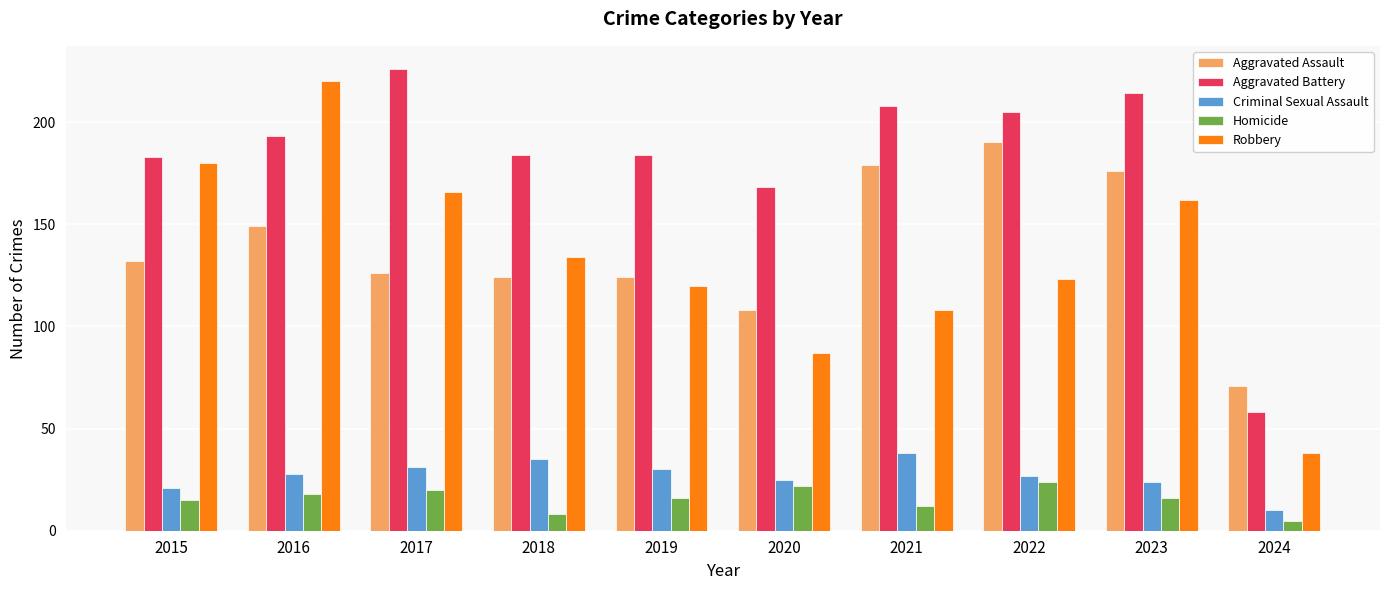

How many distinct data groups are displayed?

5